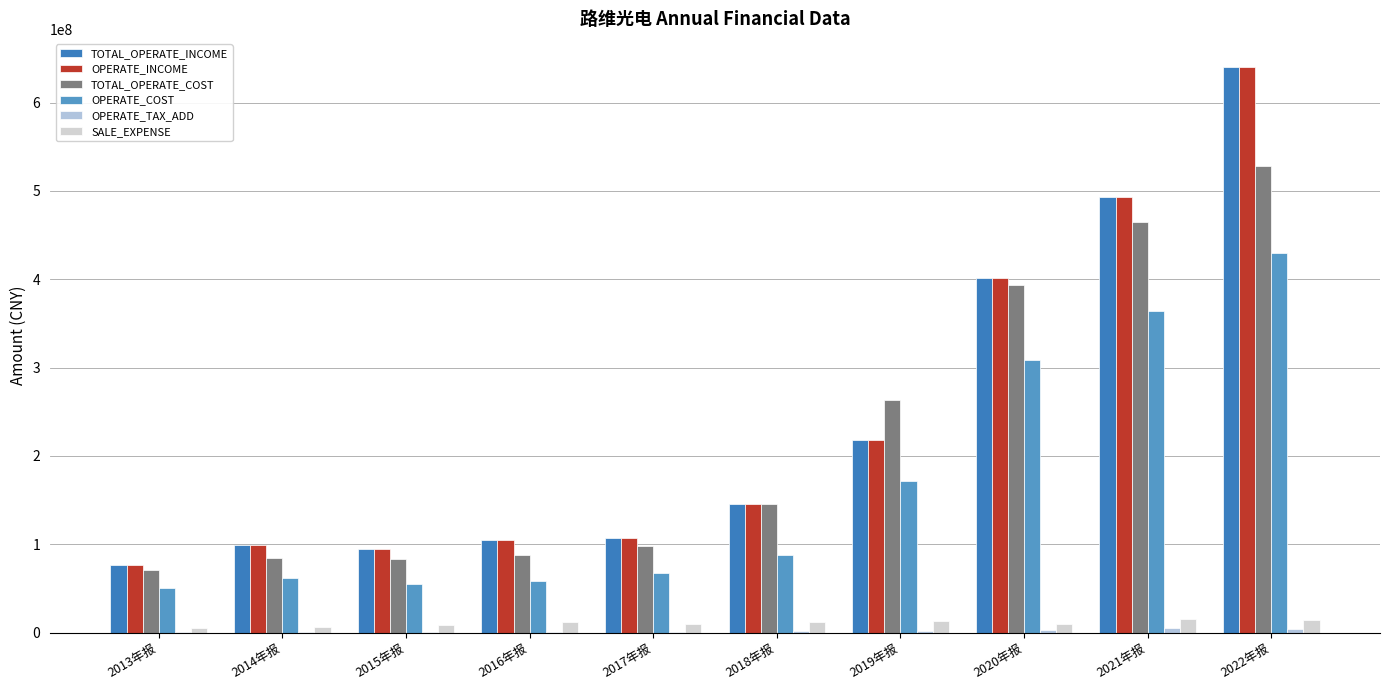

The value of OPERATE_INCOME at 2022年报 is 640013669.7. True or false?

True